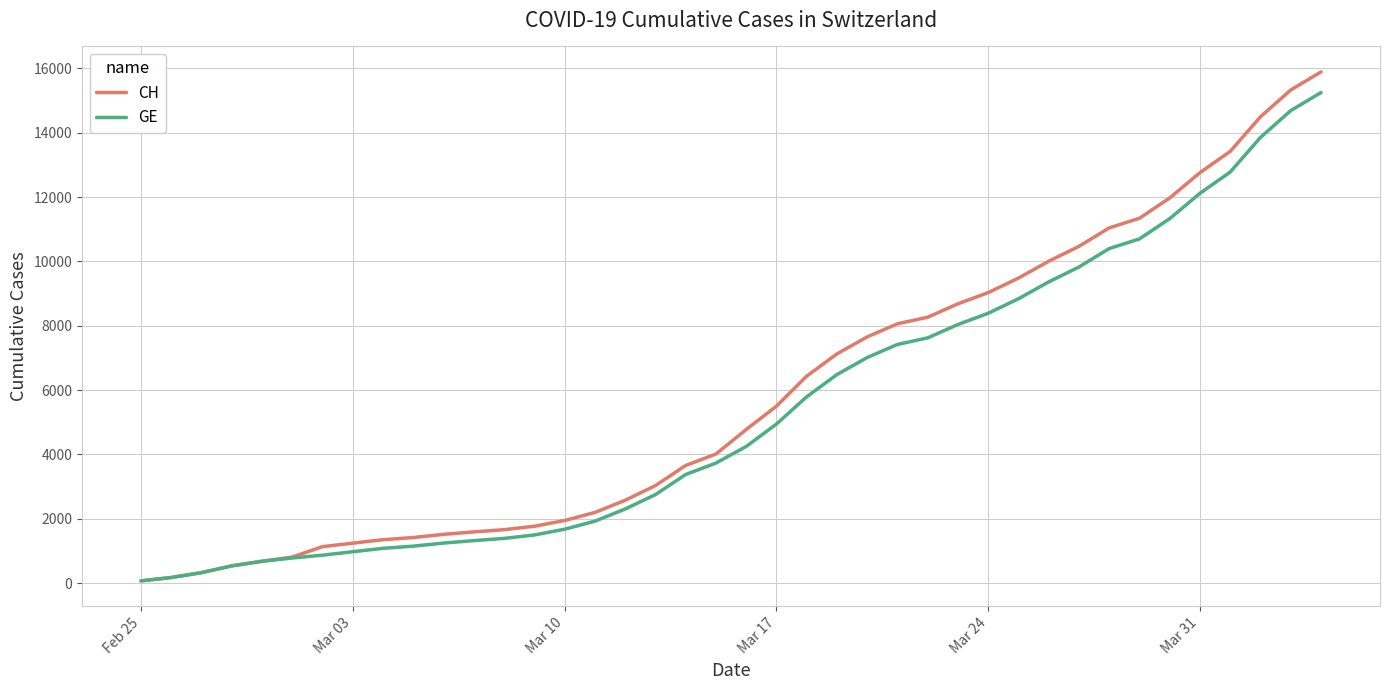

What is the maximum value for CH?

15888